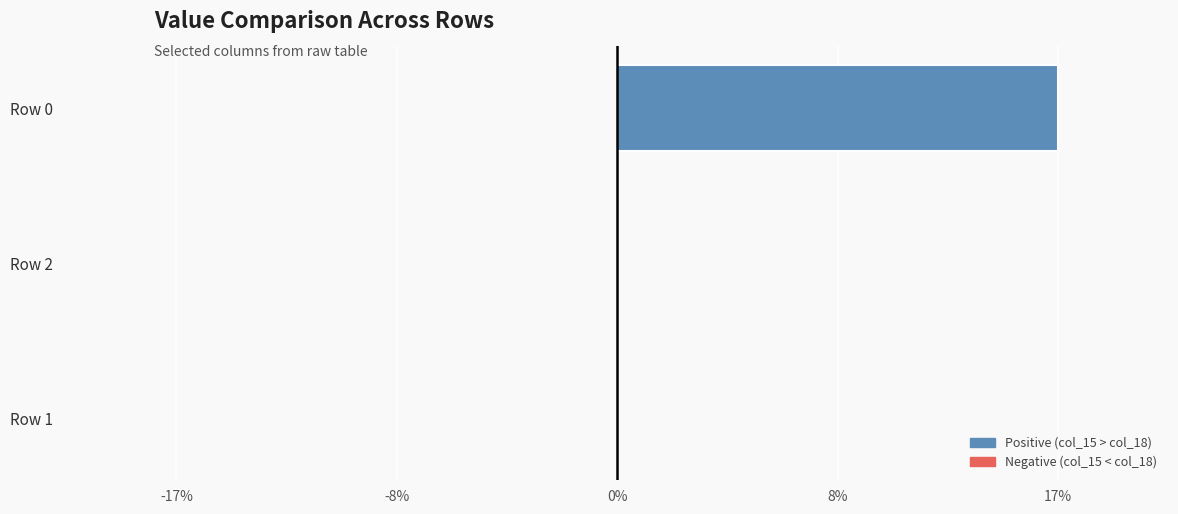

Are the bars grouped side by side (vs. stacked)?

No